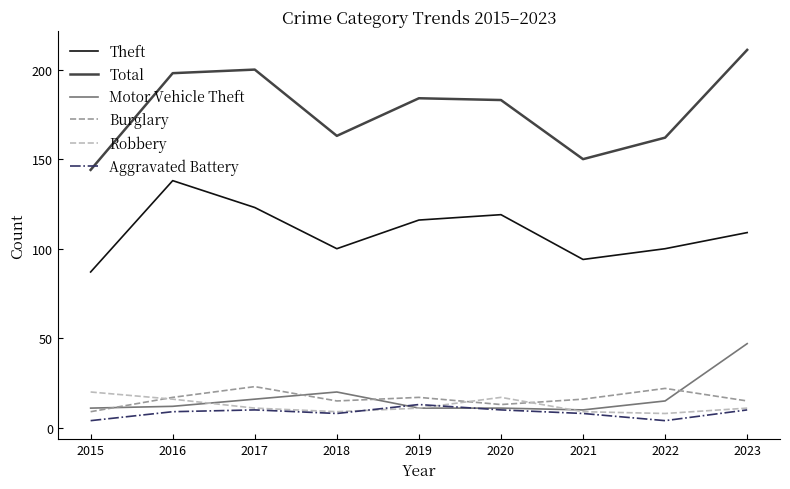

What is the difference between the highest and lowest values at 2023?

201